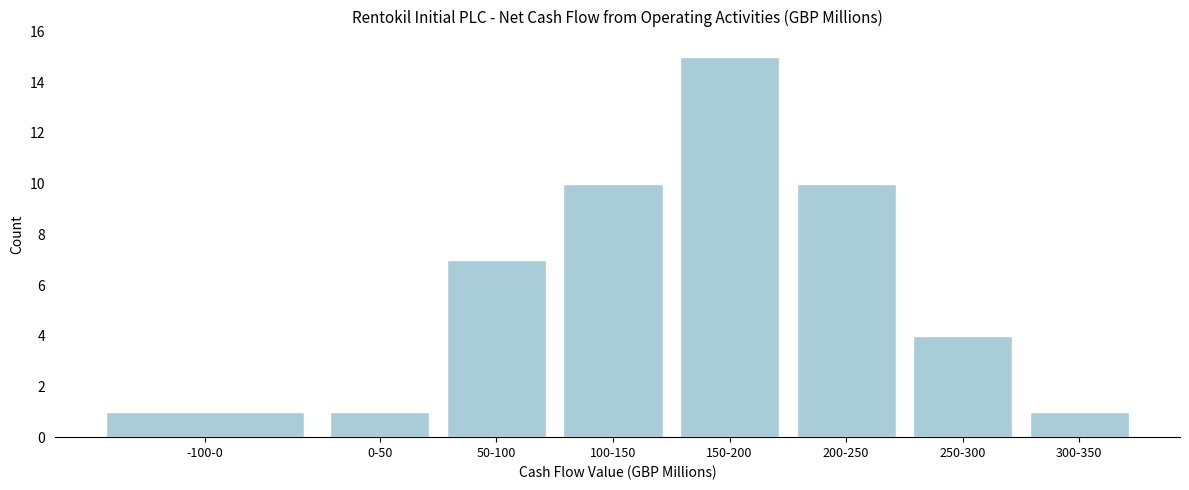

Reading right to left, transcribe all the data shown in this chart.

300-350=1	250-300=4	200-250=10	150-200=15	100-150=10	50-100=7	0-50=1	-100-0=1